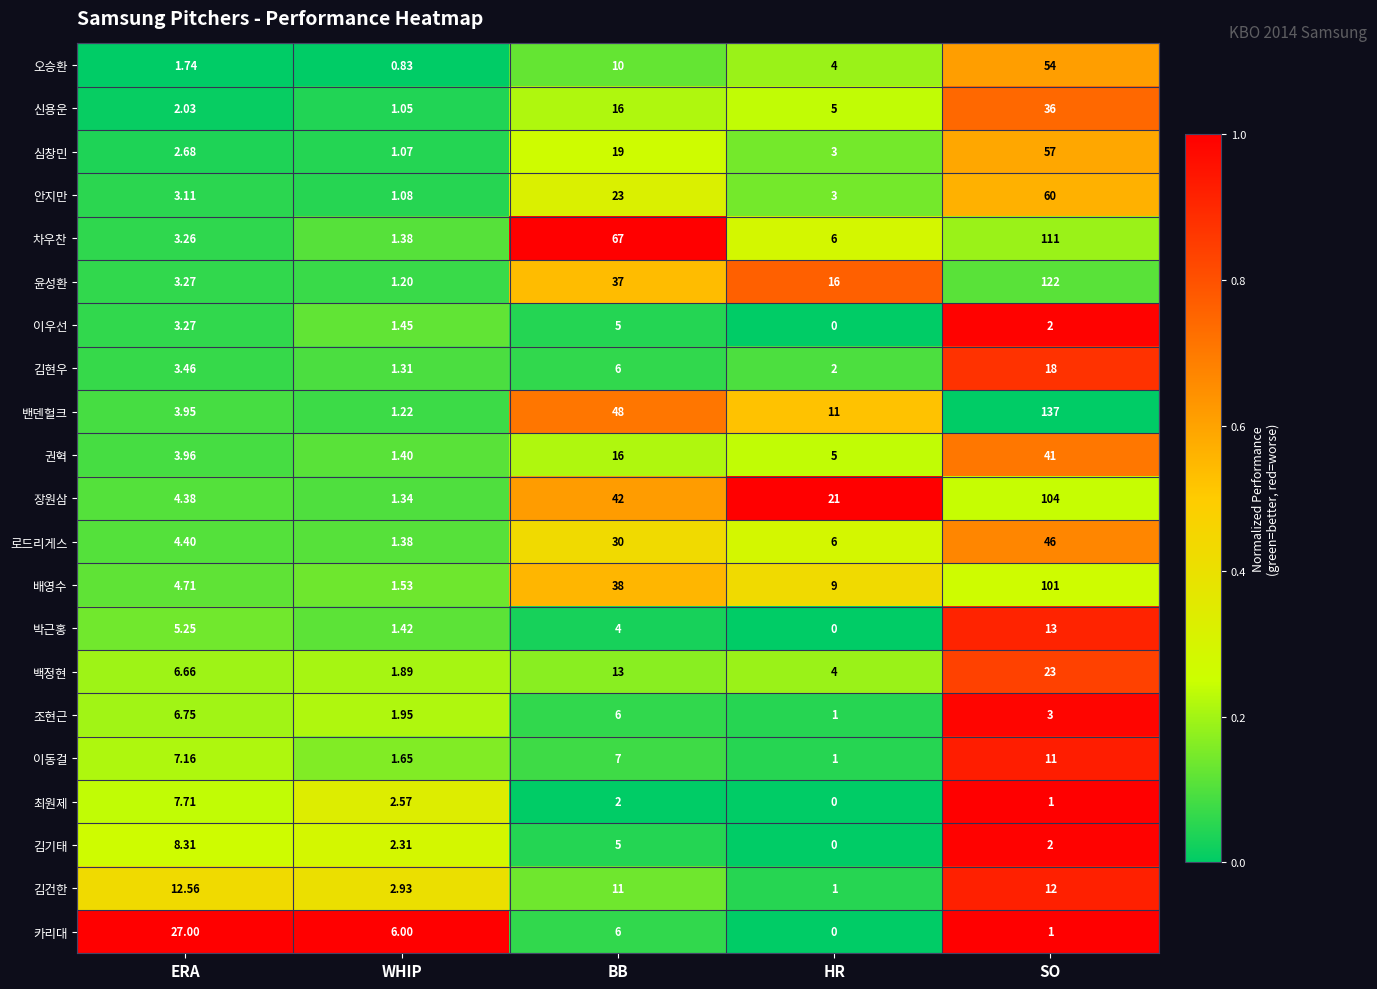

Count the number of categories in the chart.

5